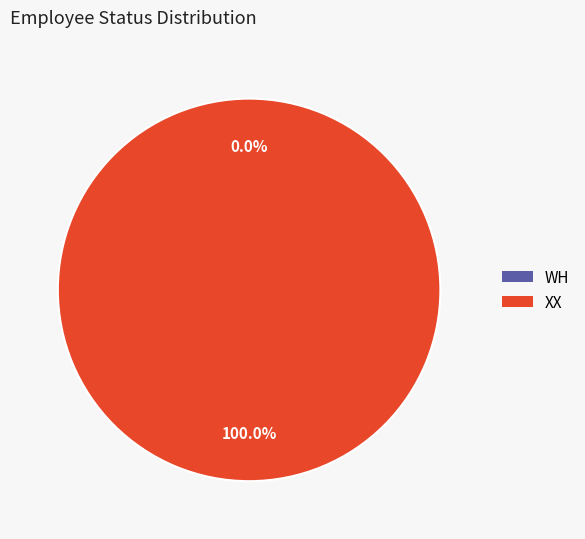

Which slice is the smallest?

WH